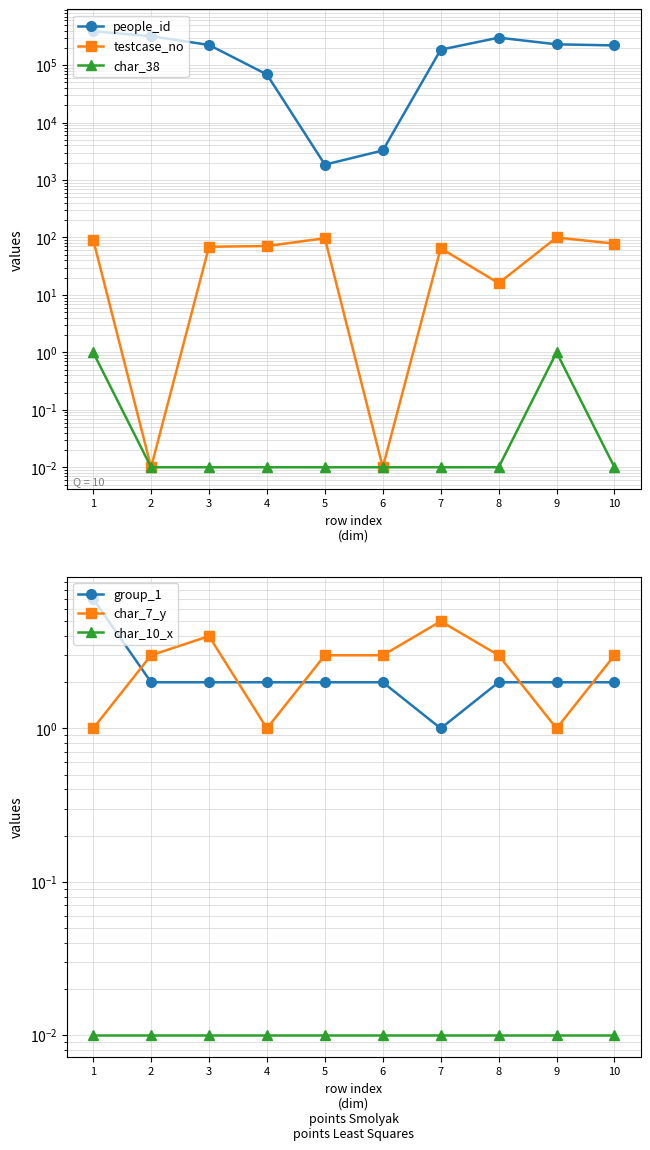

Count the group_1 values in the range 2 to 3.

8